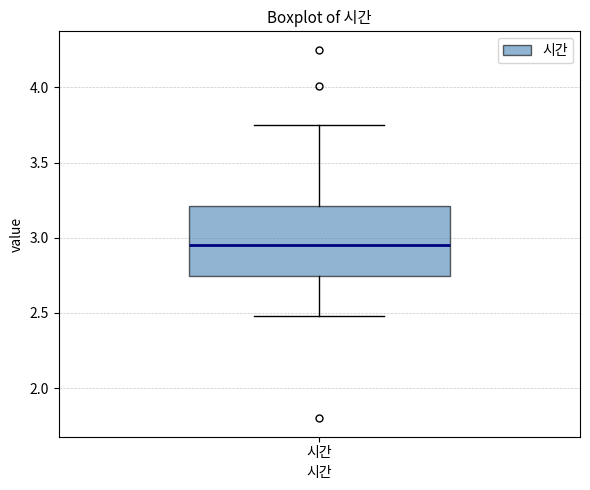

Where does the upper whisker of the box for 시간 end on the y-axis? The values are not printed on the chart, so give them approximately, as read against the axis.

3.75